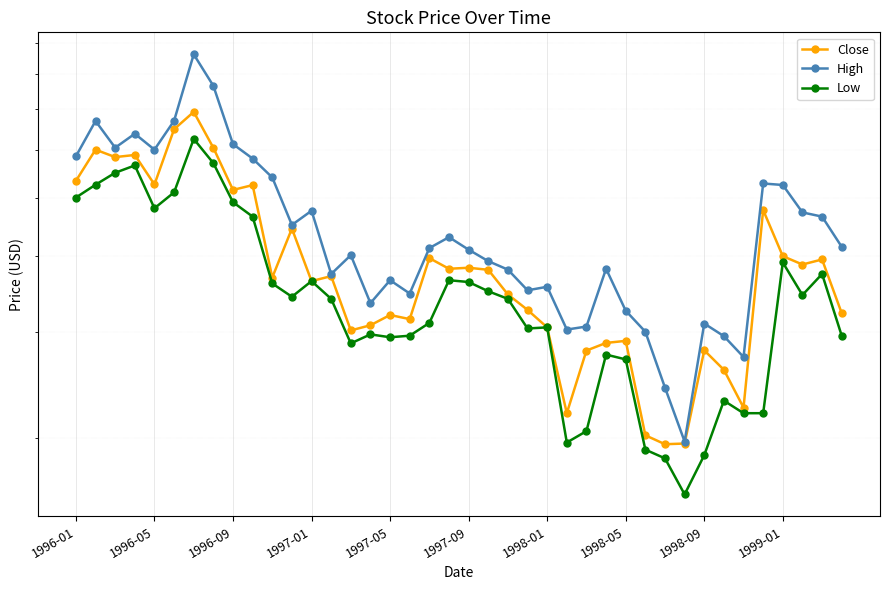

The value of High at 1996-01 is 5.8. True or false?

True